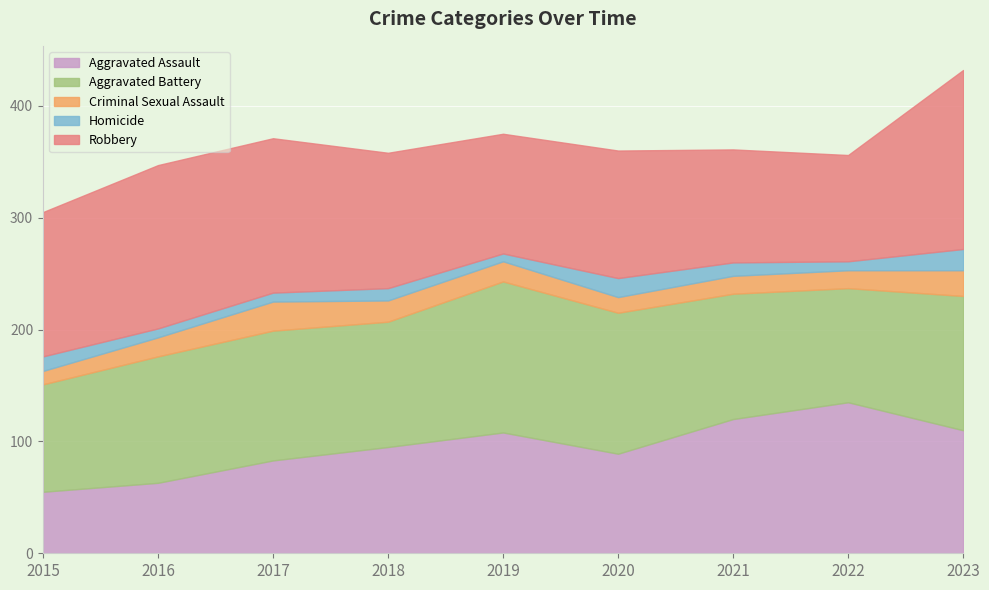

Rank the series at 2017 from highest to lowest value.

Robbery, Aggravated Battery, Aggravated Assault, Criminal Sexual Assault, Homicide